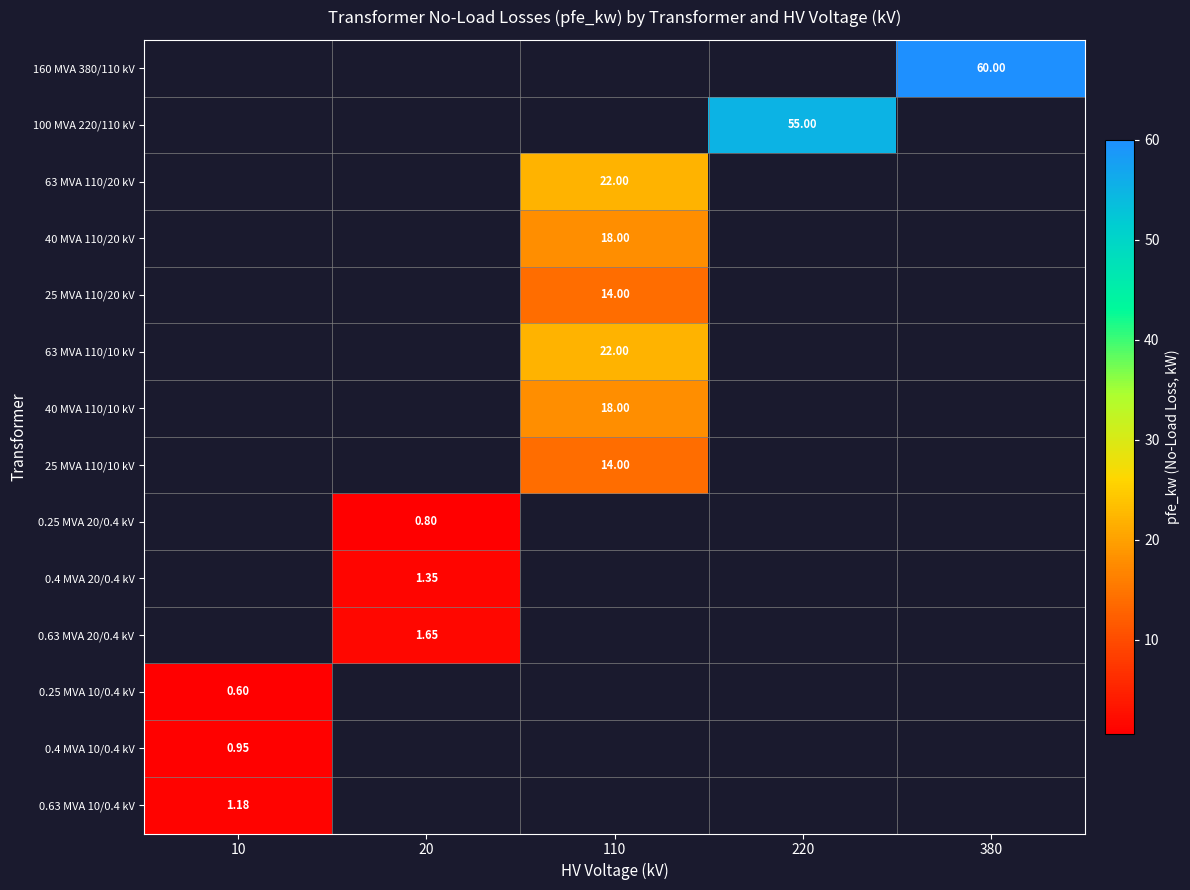

What is the minimum value shown in the chart?

0.6